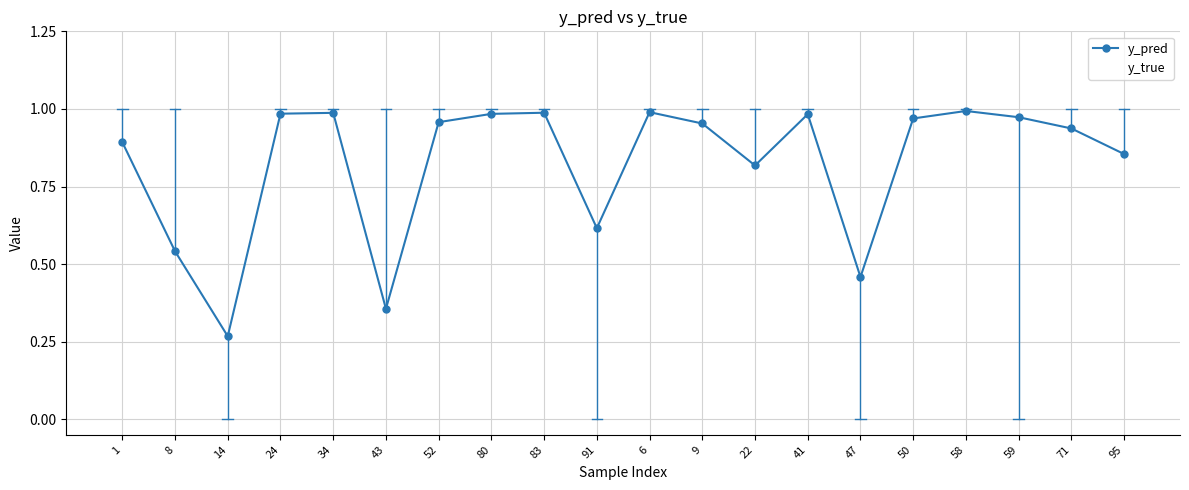

What position from the right is 6?

10